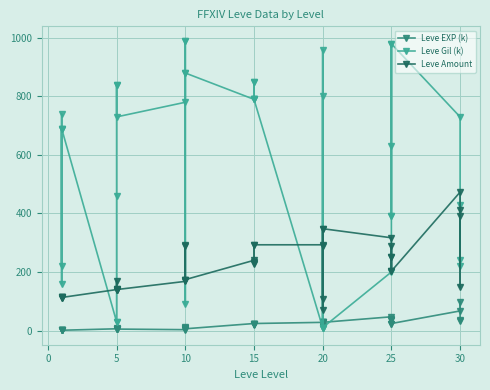

What are all the series names shown in the legend?

Leve EXP (k), Leve Gil (k), Leve Amount